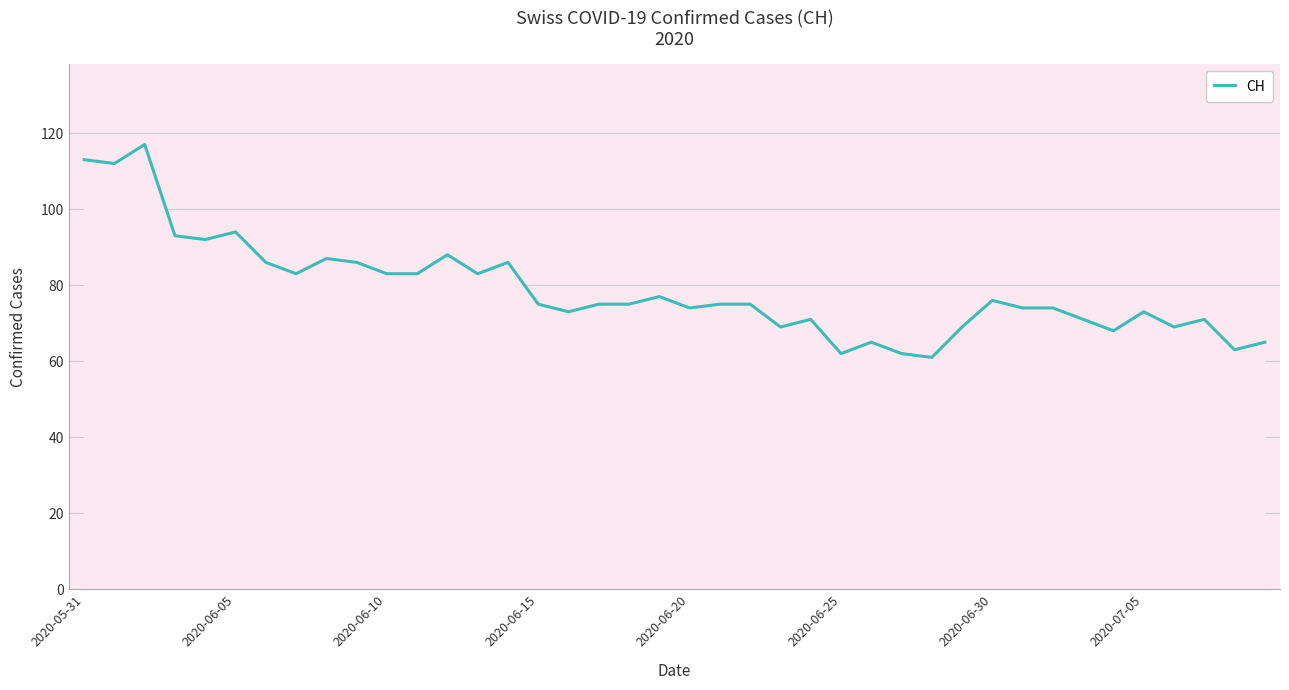

What is the maximum value shown in the chart?

117